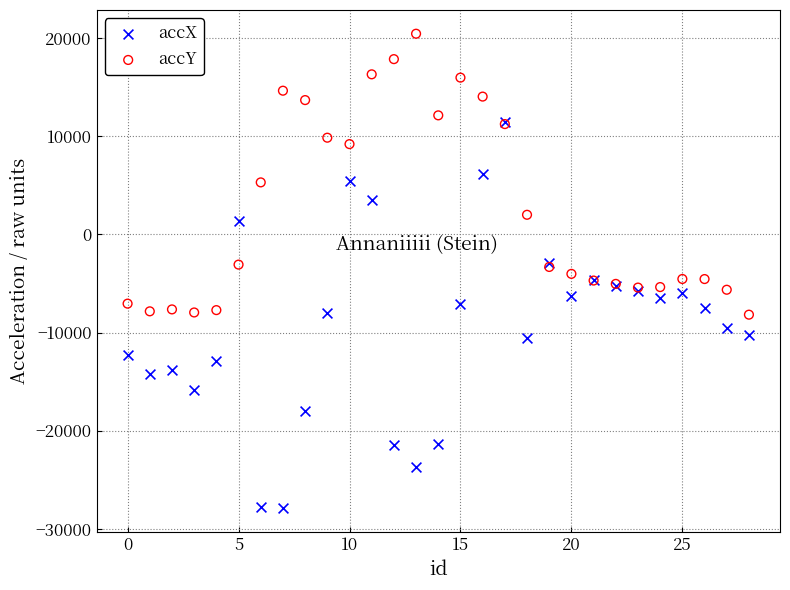

Which series reaches the minimum Y coordinate?

accX